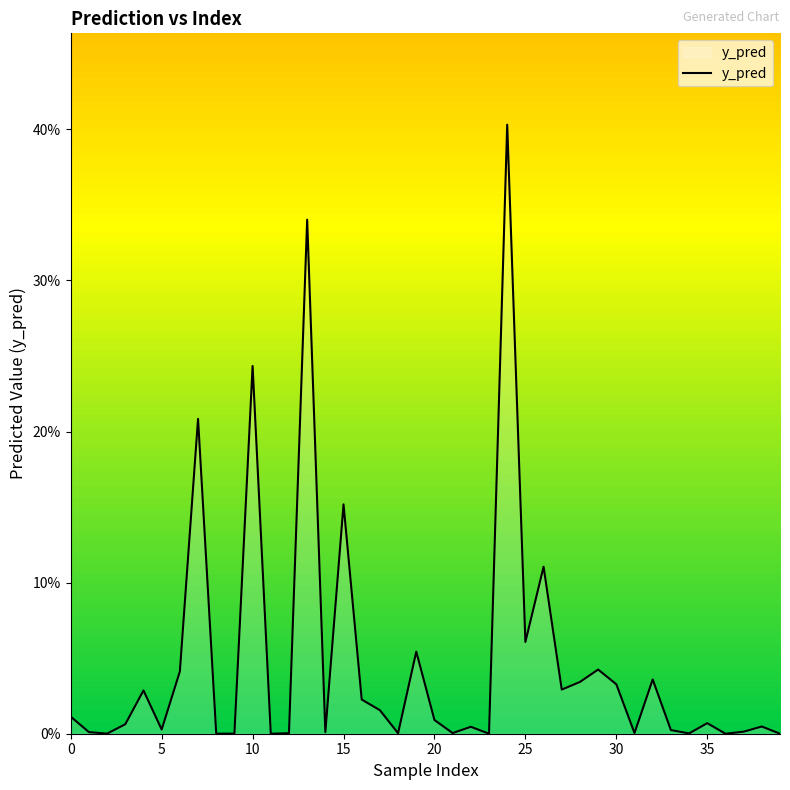

At which category does the chart reach its peak across all series?

24